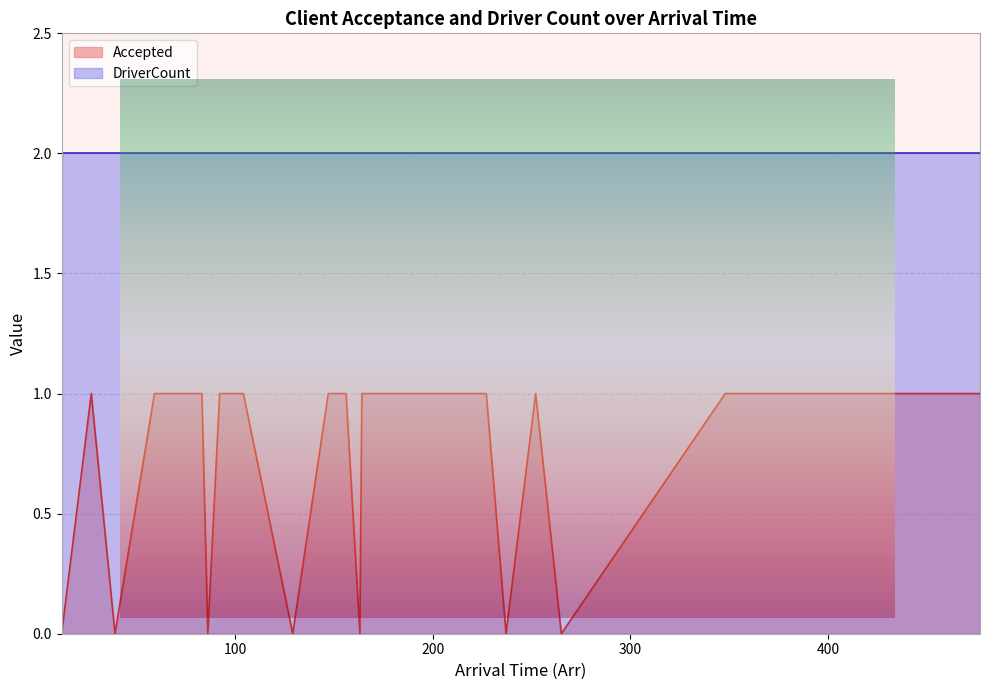

At which category does the chart reach its peak across all series?

83